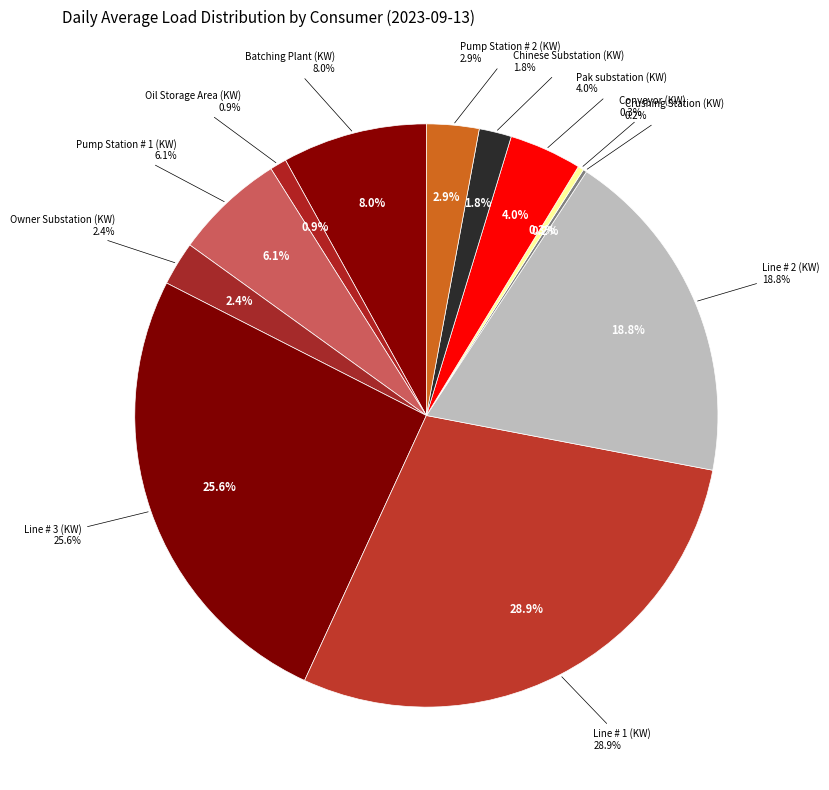

Is it true that Batching Plant (KW) is 3% of the pie?

False